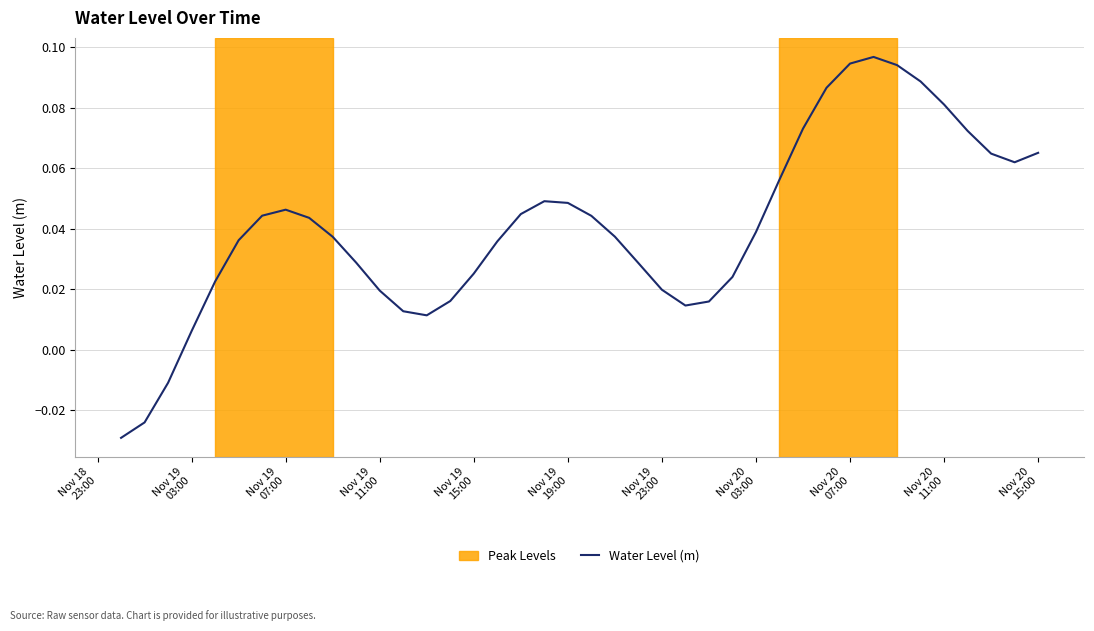

How many lines are shown in the chart?

1